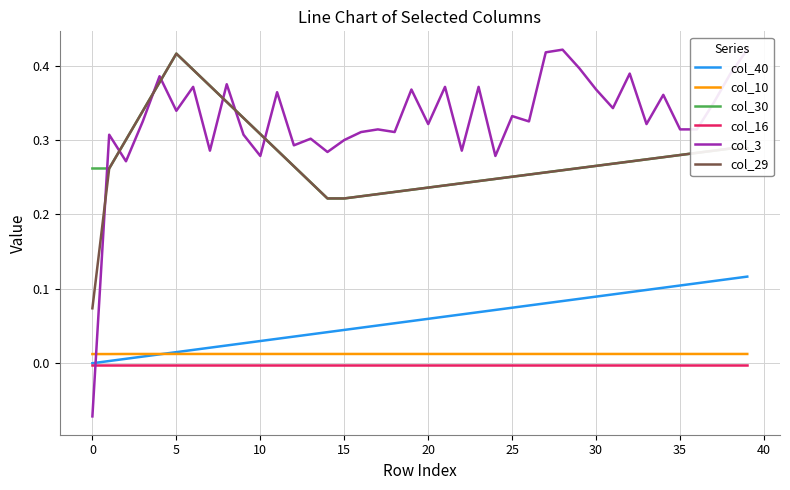

What is the difference between the second highest and minimum values in the col_40 series?

0.1